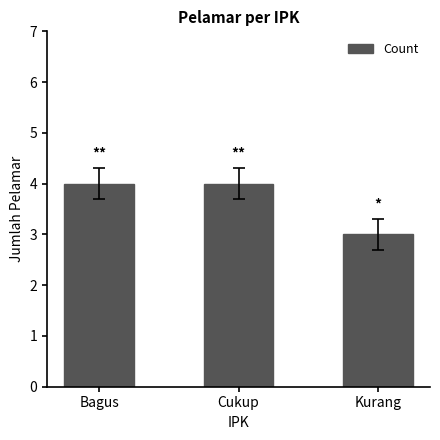

What is the minimum value shown in the chart?

3